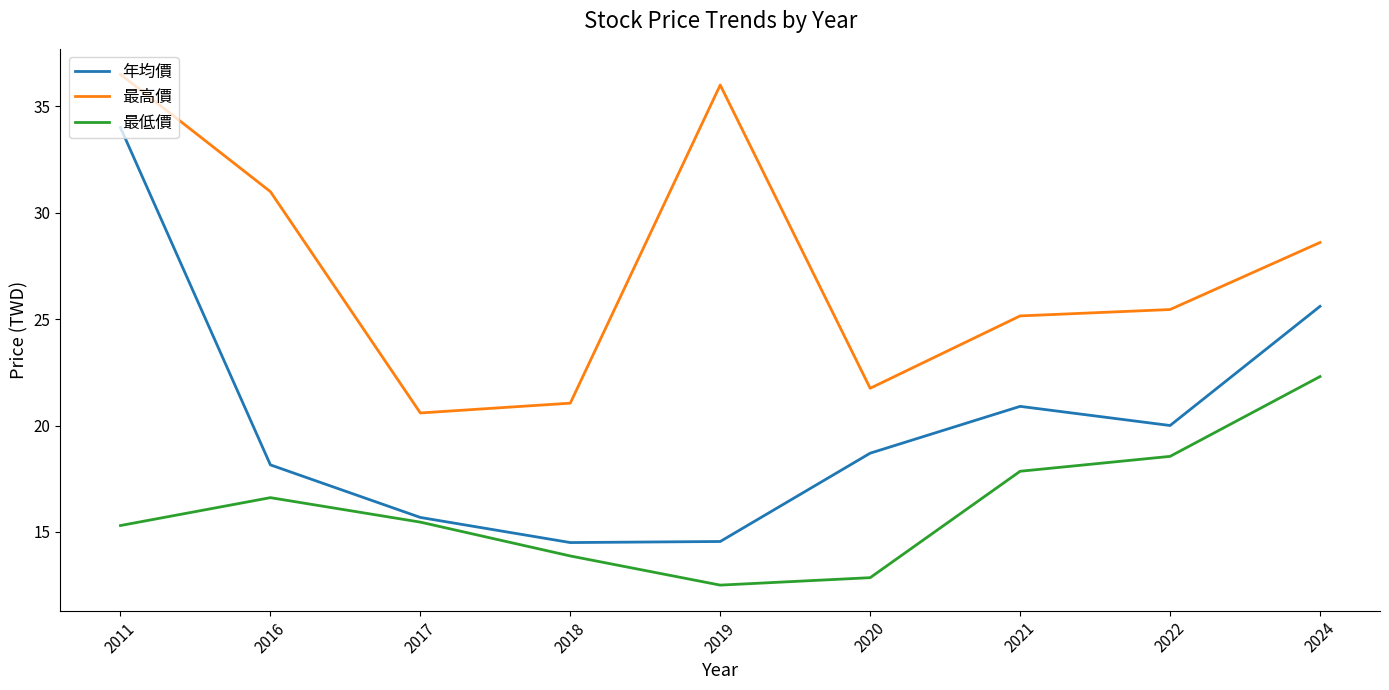

List the series in order of their overall mean, highest first.

最高價, 年均價, 最低價